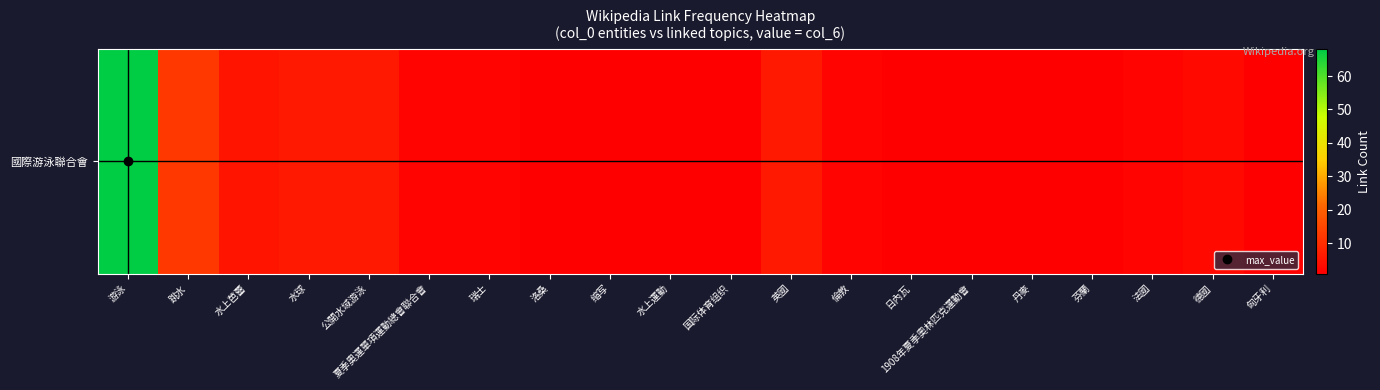

Is it true that the value at 匈牙利 is 2?

False